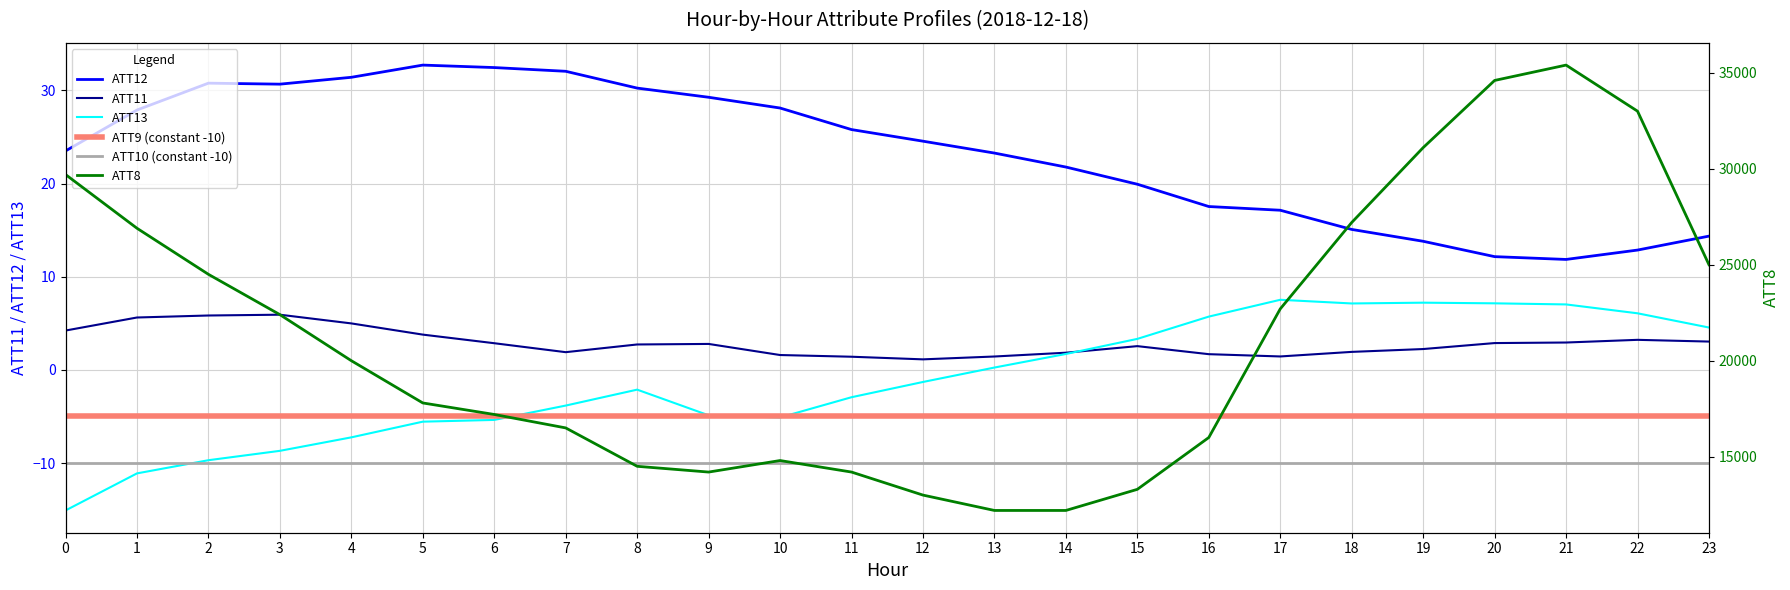

How many data points in ATT13 are less than -1?

13